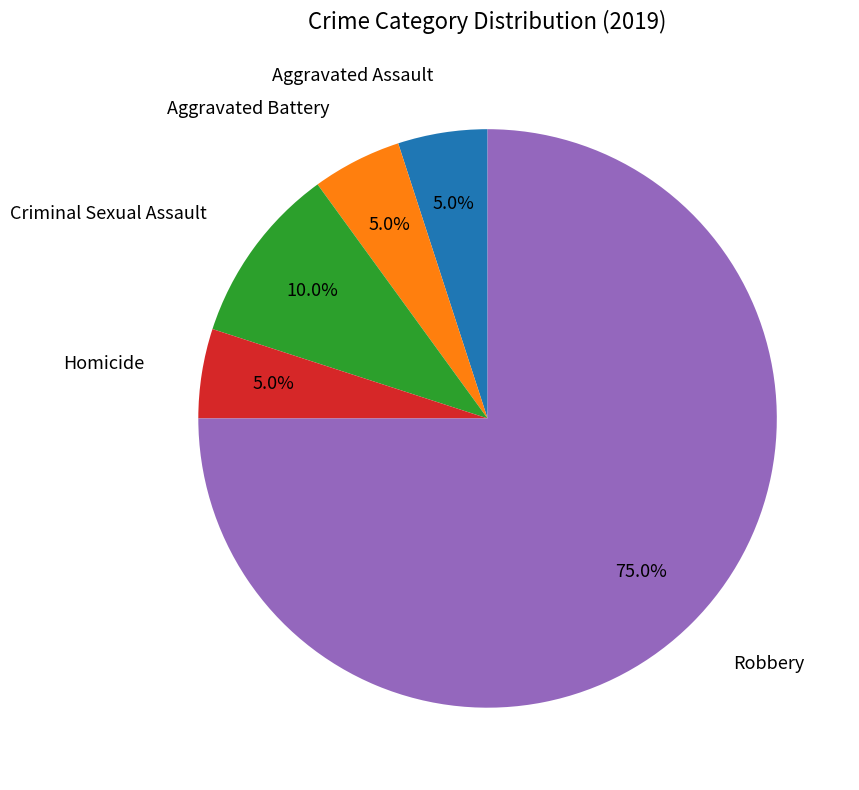

Count the number of slices in the pie.

5